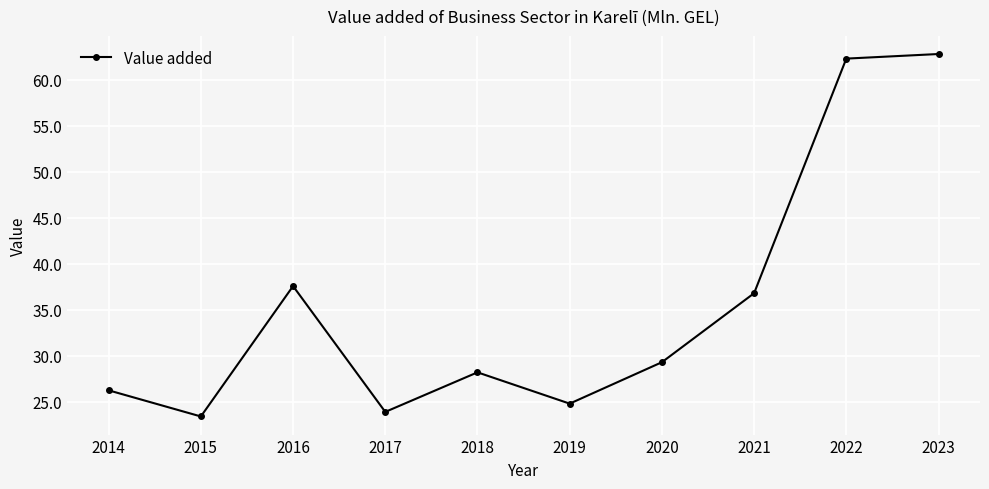

What is the sum of all values?

355.3